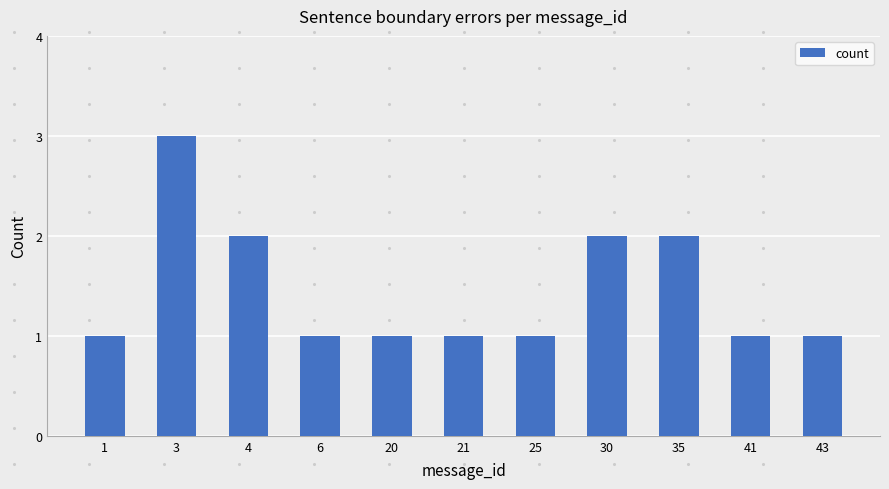

What is the difference between the maximum and minimum values?

2